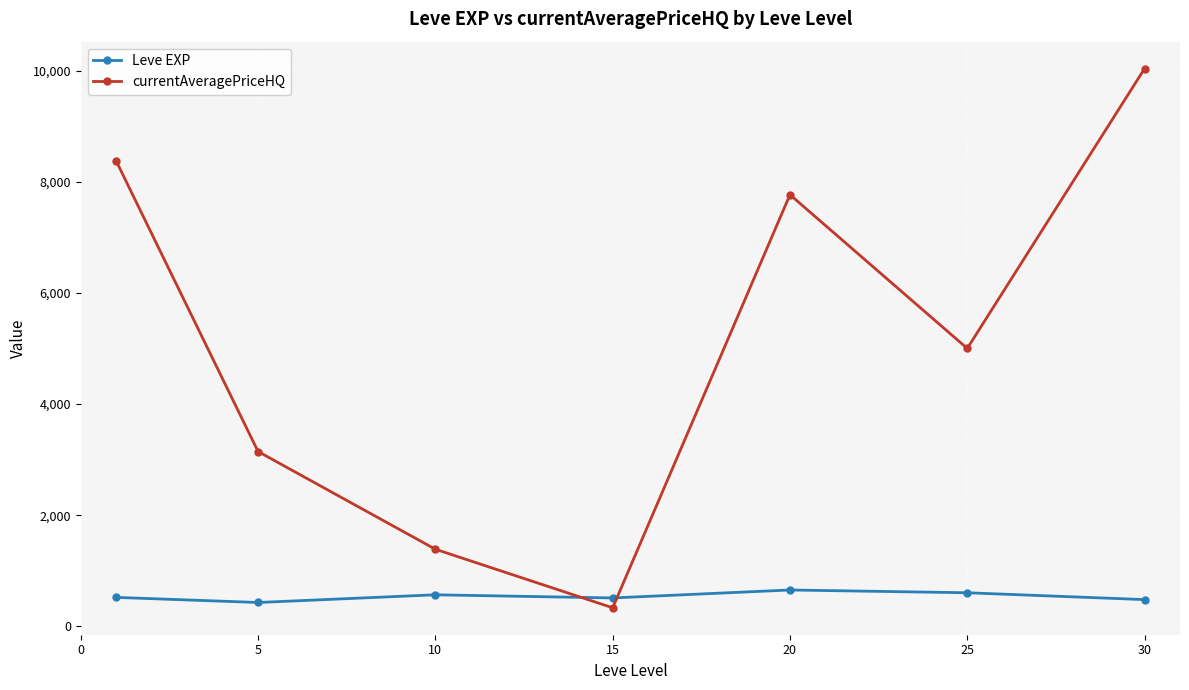

Which series ends up on top after the final intersection of currentAveragePriceHQ and Leve EXP?

currentAveragePriceHQ